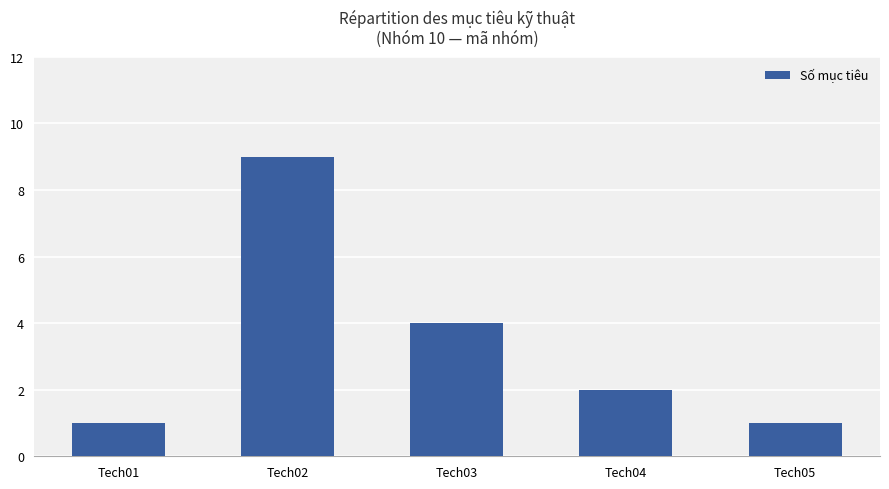

True or false: the data shows 2 at Tech01.

False